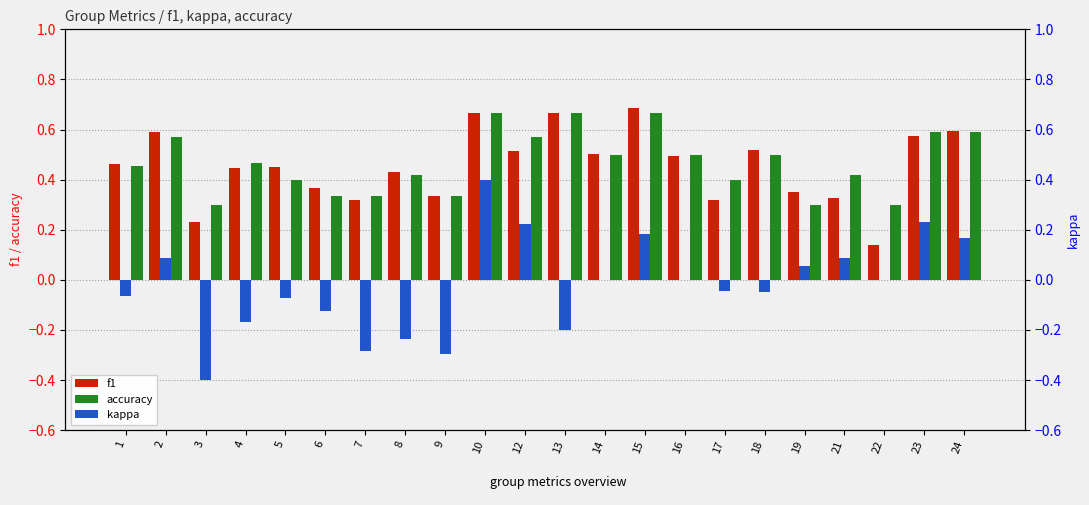

What is the average value of the f1 series?

0.5